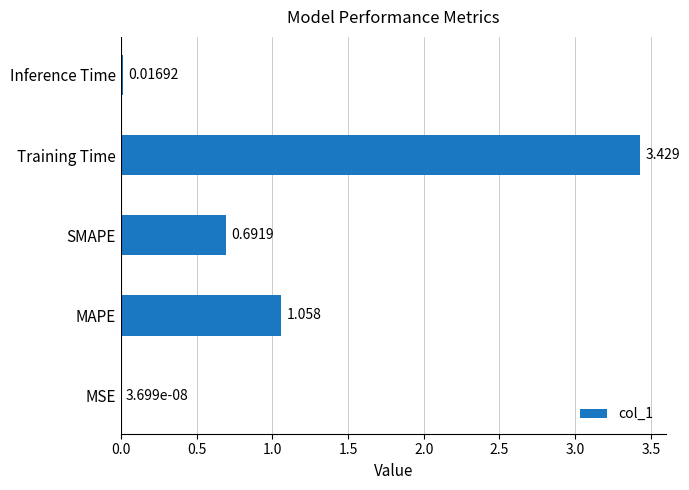

Are the bars horizontal?

Yes